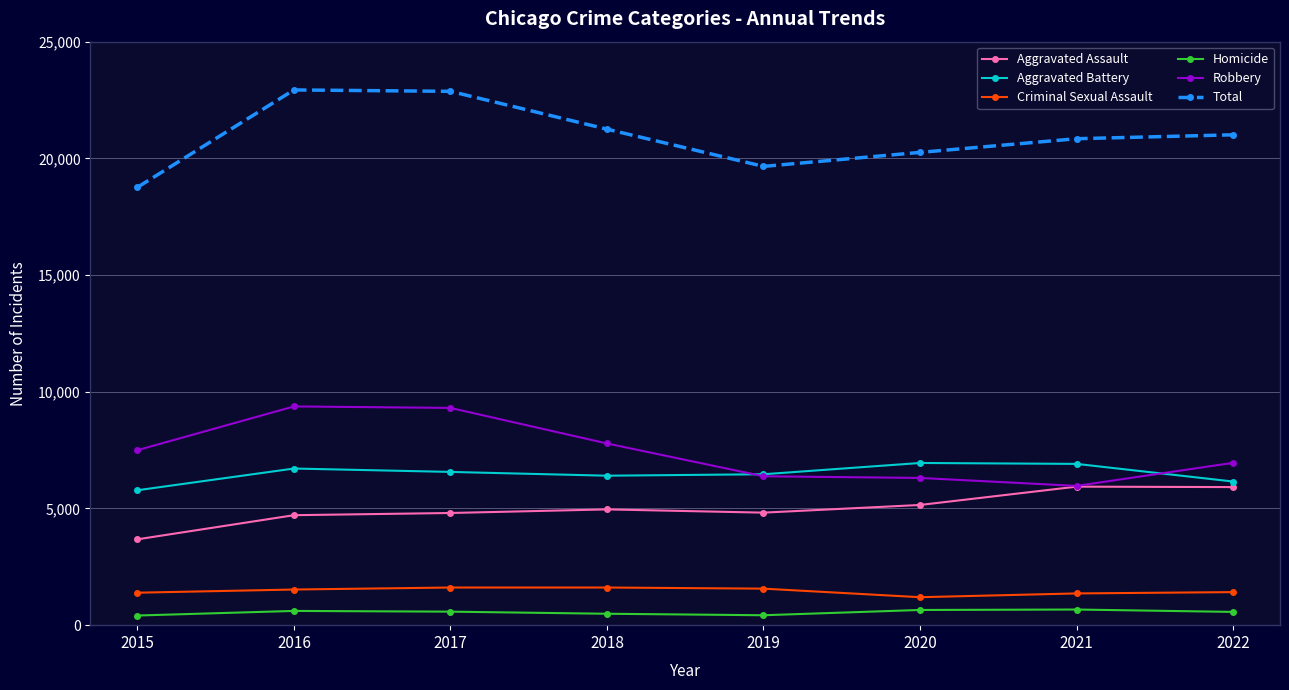

Read the Robbery value at 2018, to the nearest 50.

7800